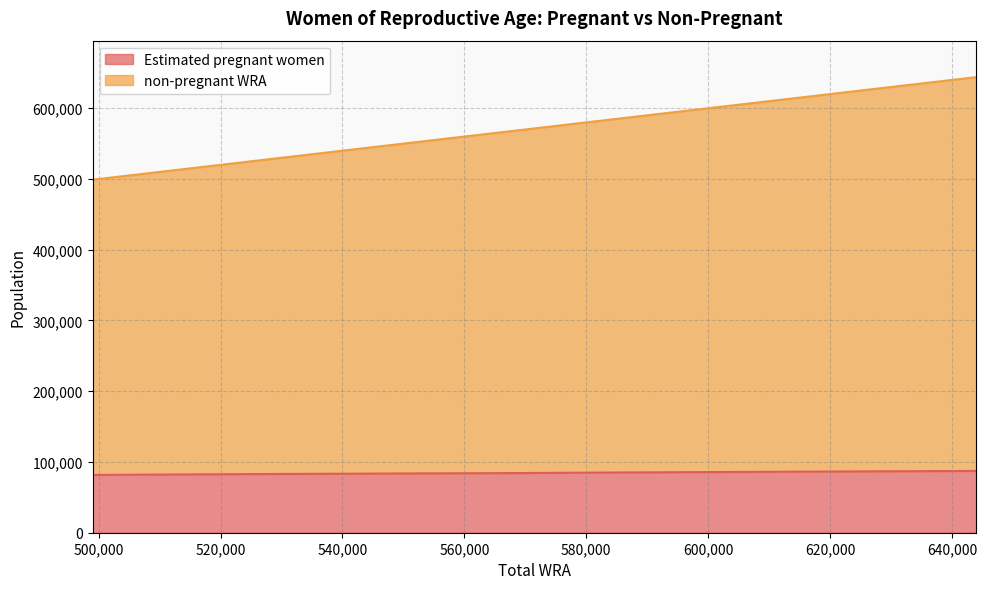

True or false: Estimated pregnant women and non-pregnant WRA cross at least once.

False